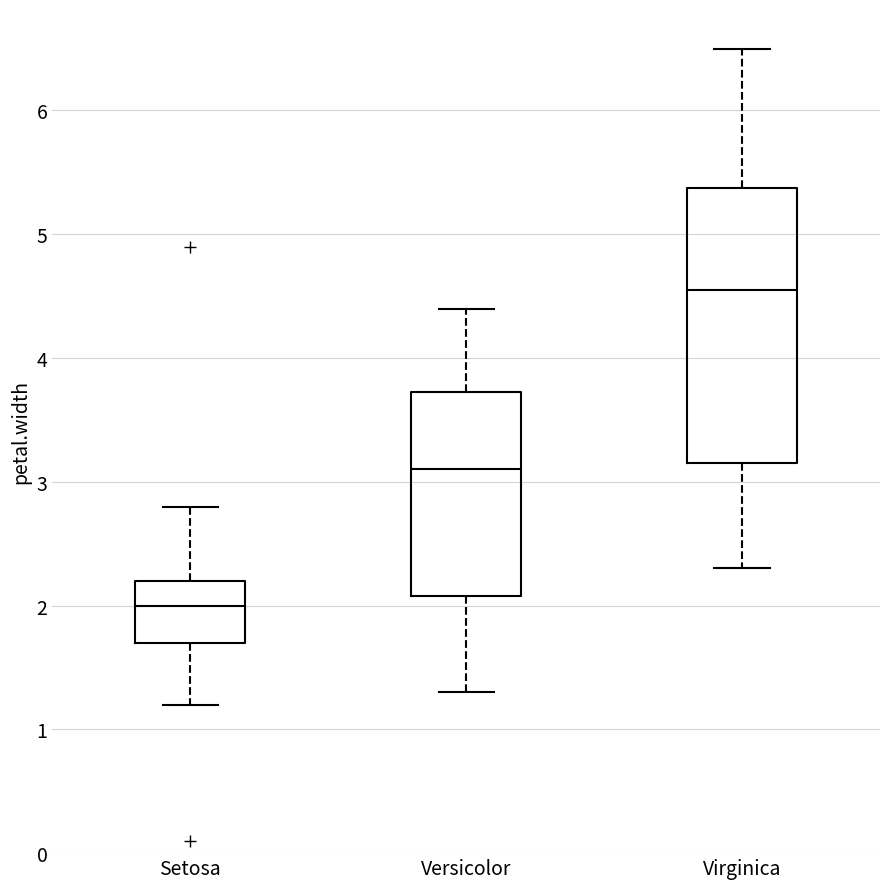

Reading left to right, transcribe this box plot: for each box, give where its median line is, the range the box spans, and where its two whiskers end, as read against the y-axis. The values are not printed on the chart, so give them approximately, as read against the axis.

Setosa: median 2.0, box 1.7 to 2.2, whiskers 1.2 to 2.8
Versicolor: median 3.1, box 2.1 to 3.7, whiskers 1.3 to 4.4
Virginica: median 4.6, box 3.2 to 5.4, whiskers 2.3 to 6.5